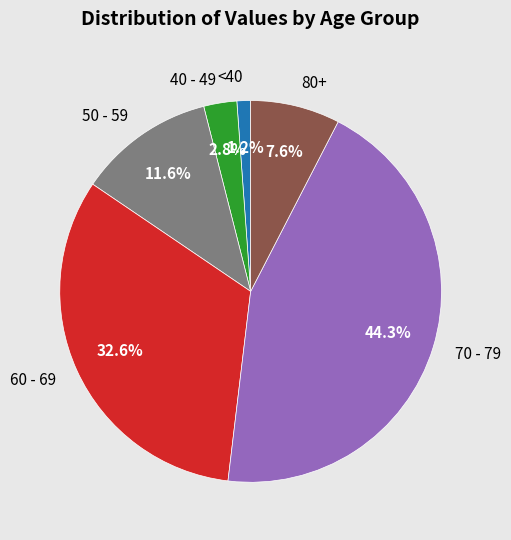

Between 50 - 59 and 60 - 69, which is larger?

60 - 69